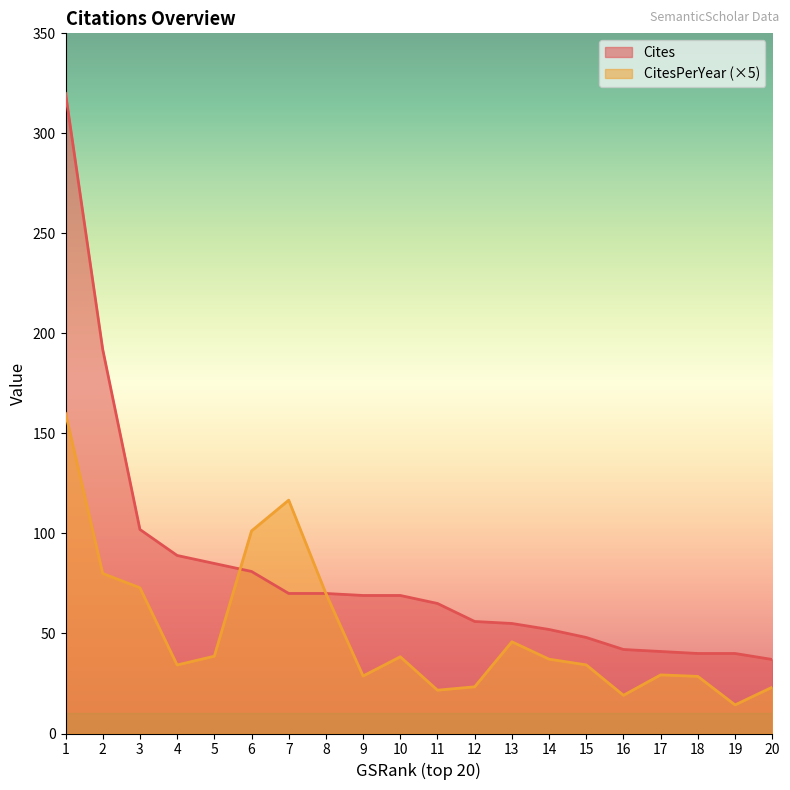

What is the spread (max minus min) of values at 1?

160.0